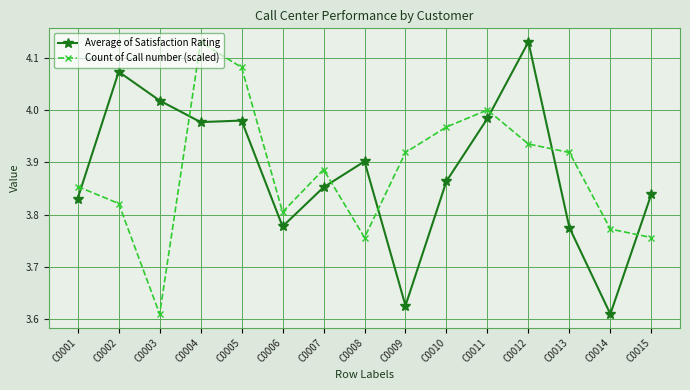

At which category is the sum across all series the highest?

C0004